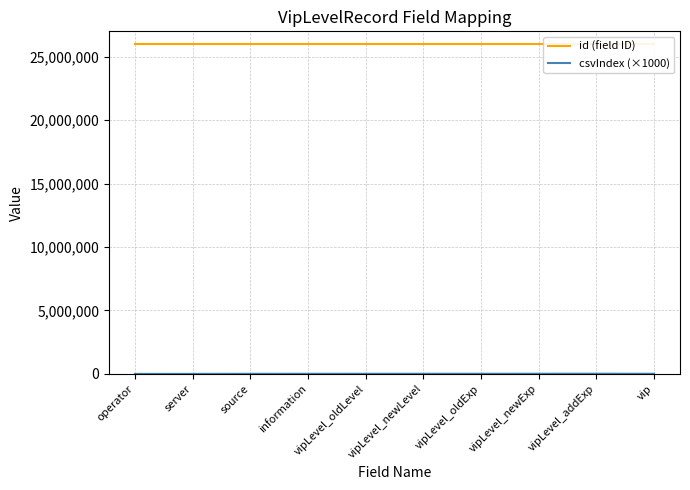

The value of id (field ID) at vipLevel_oldLevel is 39864560. True or false?

False